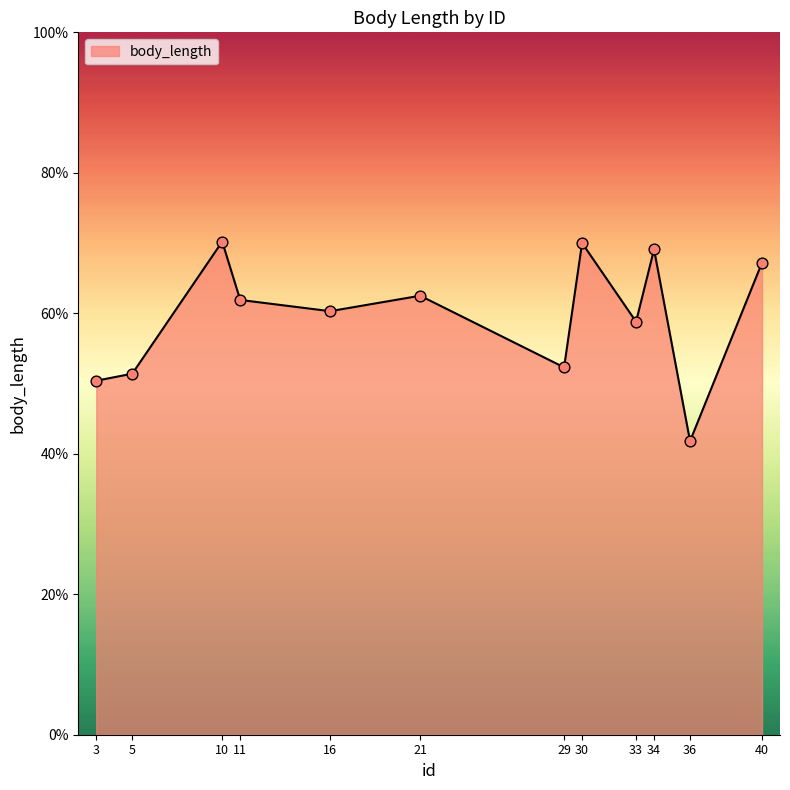

Which has a higher value, 21 or 29?

21